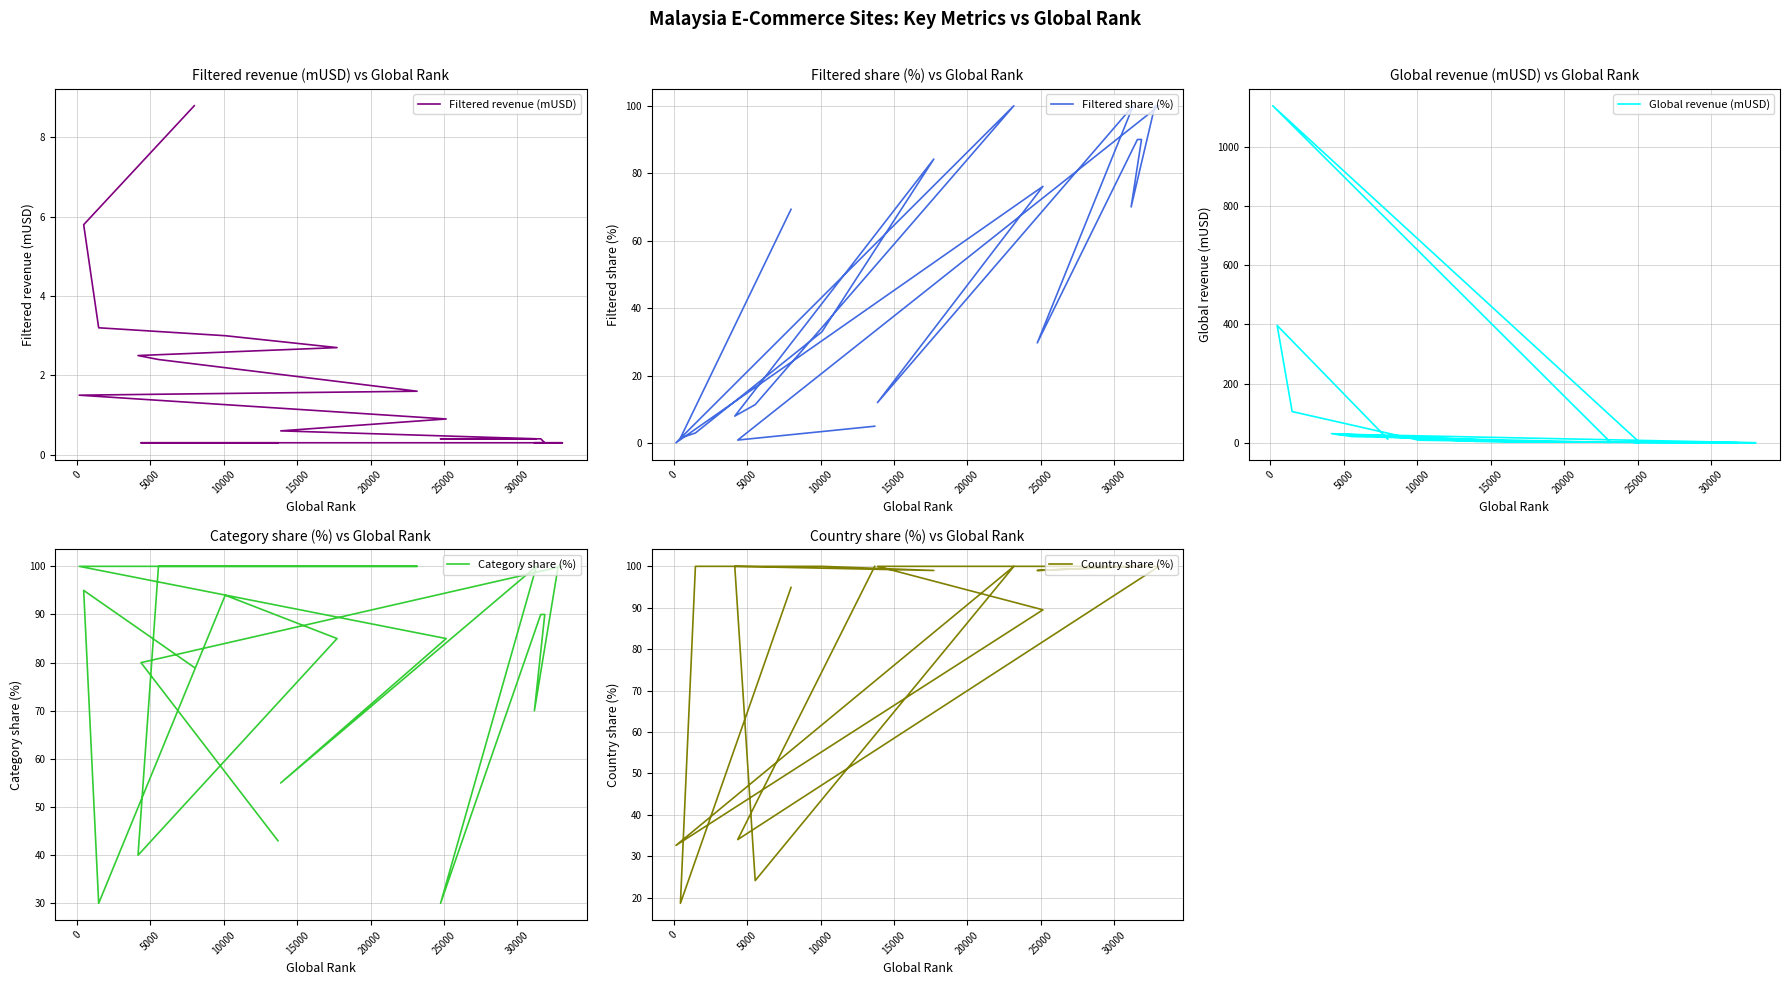

How many lines are shown in the chart?

5